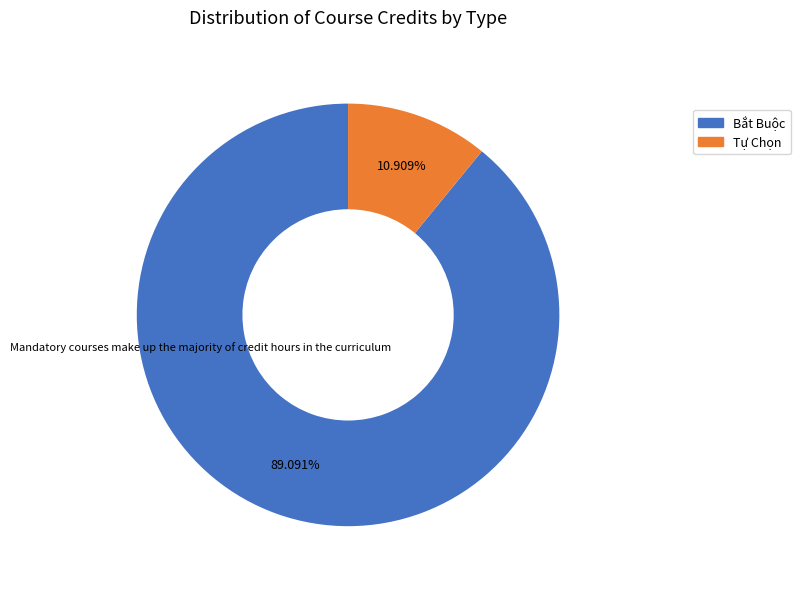

To the nearest percent, what is the average slice percentage?

50%